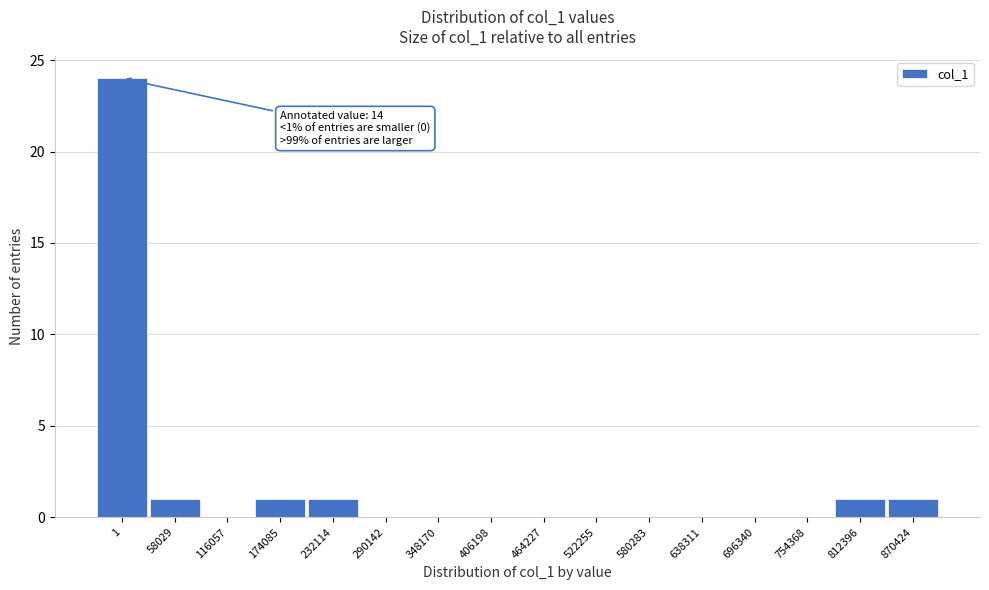

Reading right to left, list all the values displayed in this chart.

870424=1	812396=1	754368=0	696340=0	638311=0	580283=0	522255=0	464227=0	406198=0	348170=0	290142=0	232114=1	174085=1	116057=0	58029=1	1=24